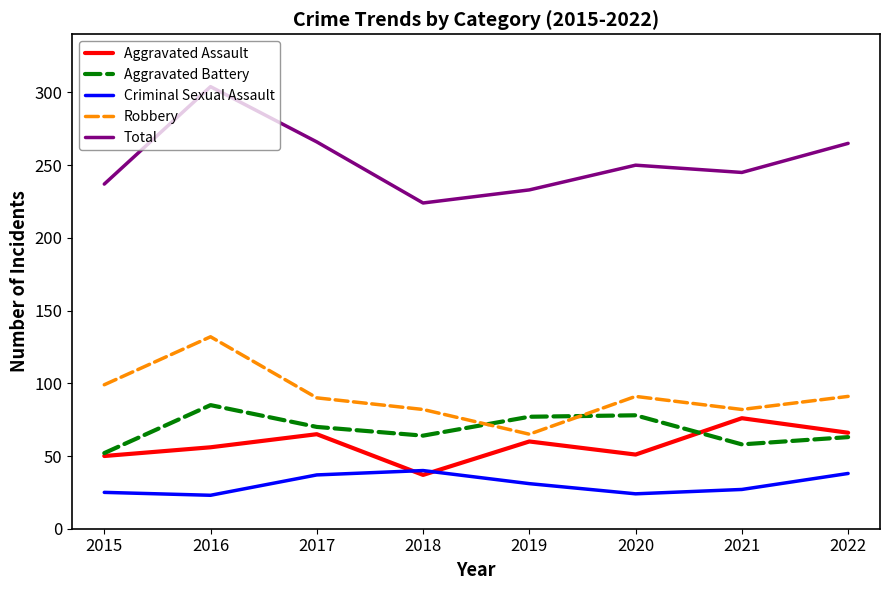

Which series has the largest total across all categories?

Total